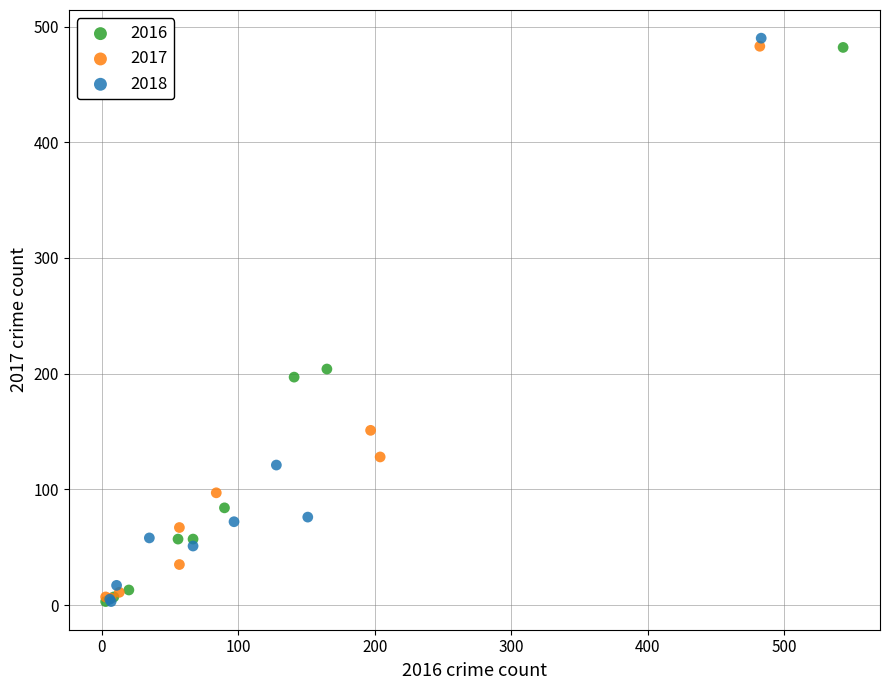

Which series reaches the maximum Y coordinate?

2018